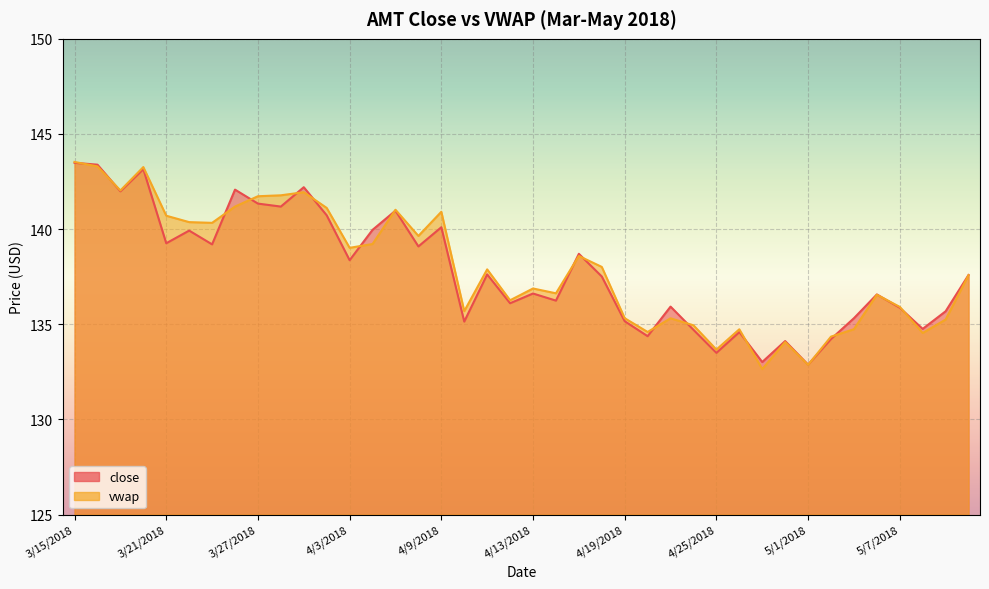

Reading right to left, what are all the values shown in this chart?

close: 137.6	135.7	134.8	135.9	136.6	135.3	134.2	132.9	134.1	133.0	134.6	133.5	134.7	135.9	134.4	135.2	137.5	138.7	136.2	136.6	136.1	137.6	135.1	140.1	139.1	141.0	140.0	138.4	140.7	142.2	141.2	141.3	142.1	139.2	139.9	139.3	143.2	142.0	143.4	143.5
vwap: 137.6	135.3	134.5	135.9	136.6	134.7	134.4	132.9	134.1	132.6	134.7	133.7	134.9	135.3	134.6	135.3	138.0	138.6	136.6	136.9	136.3	137.9	135.7	140.9	139.6	141.0	139.2	139.0	141.1	141.9	141.8	141.7	141.2	140.3	140.4	140.7	143.3	142.0	143.3	143.5